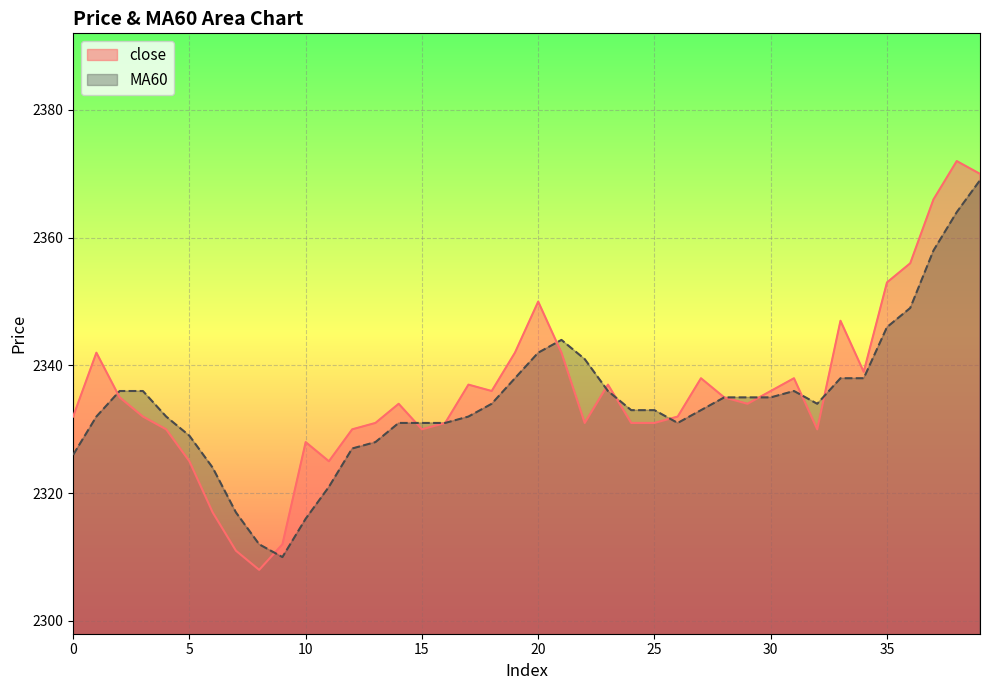

True or false: MA60 has more than 2 interior local peaks.

False